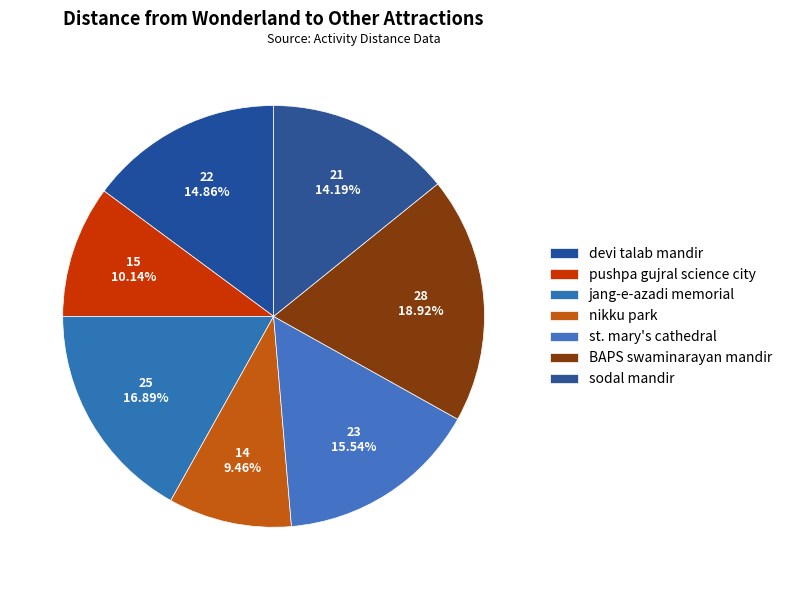

Do devi talab mandir and jang-e-azadi memorial together represent more than half of the pie?

No